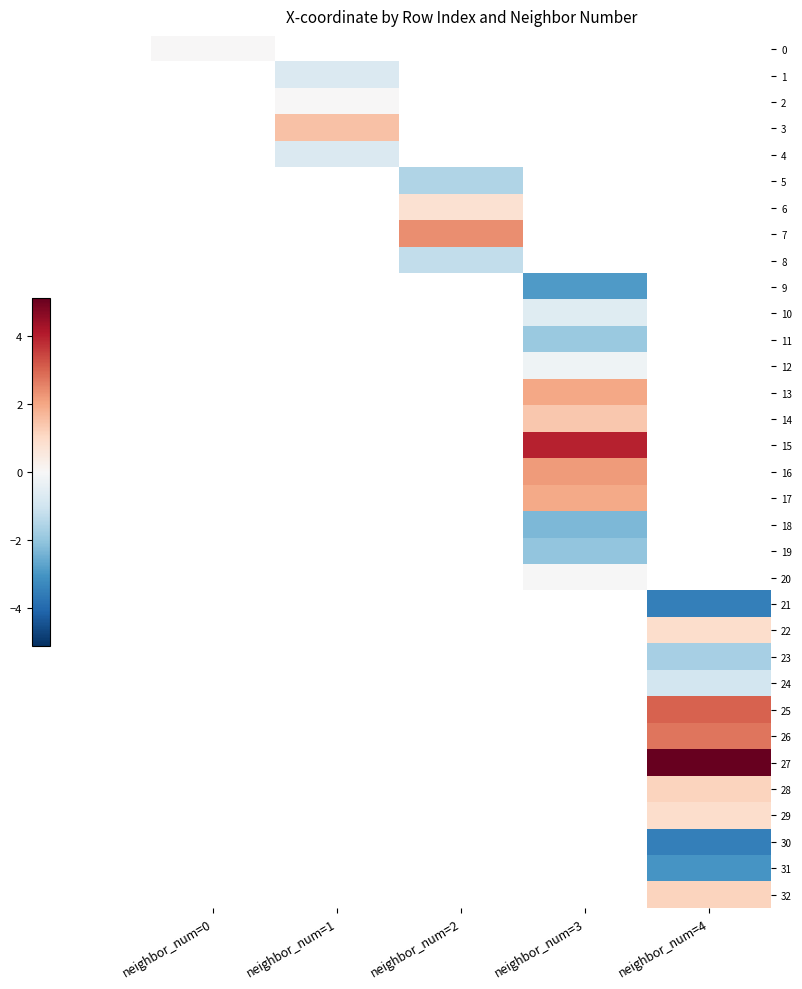

What is the approximate value of 30 at neighbor_num=4?

-3.5